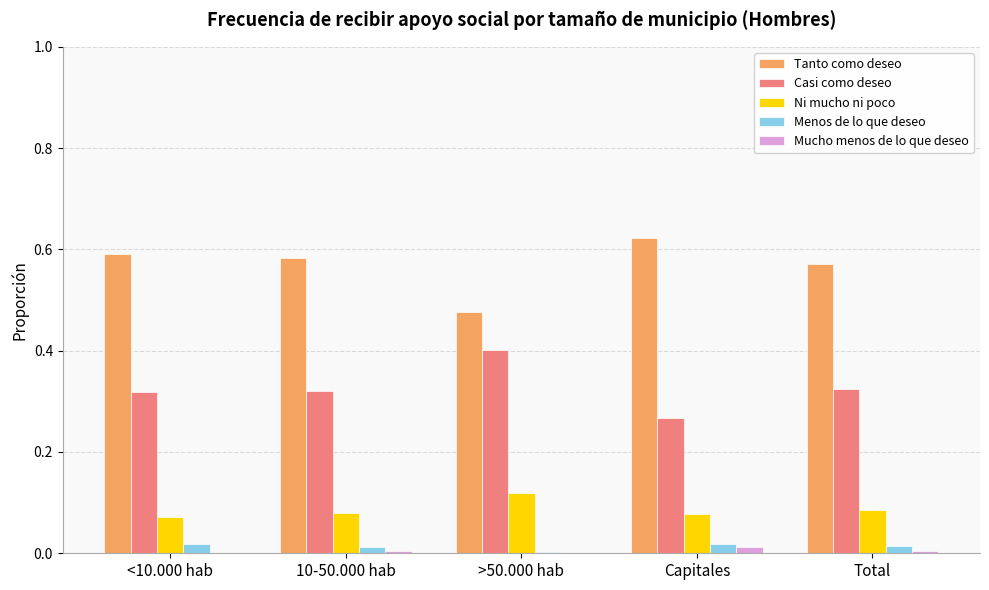

Which series has the largest total across all categories?

Tanto como deseo